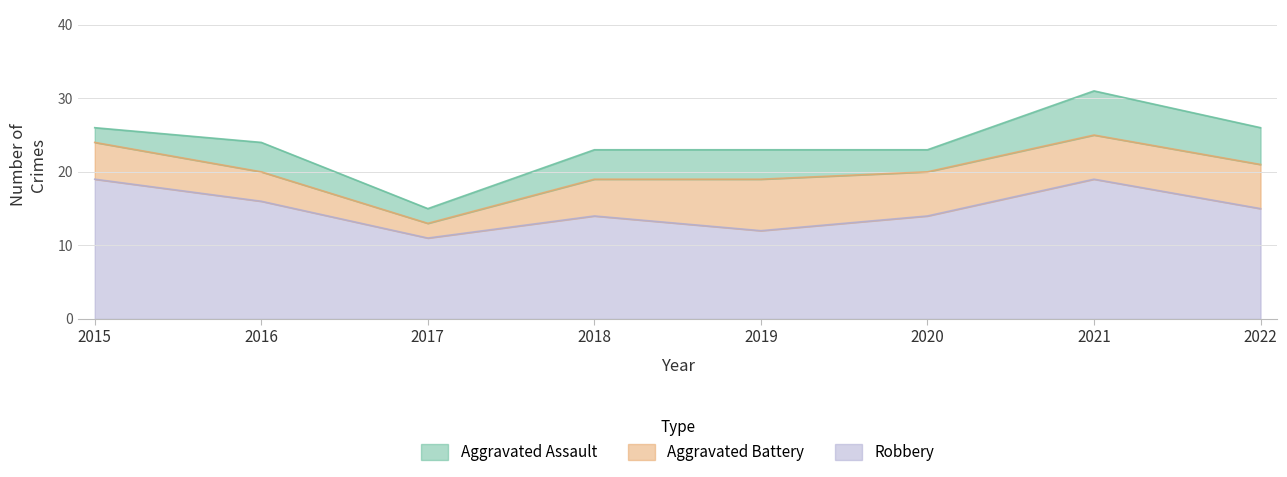

List the labels in order of Aggravated Battery value, largest first.

2019, 2020, 2021, 2022, 2015, 2018, 2016, 2017